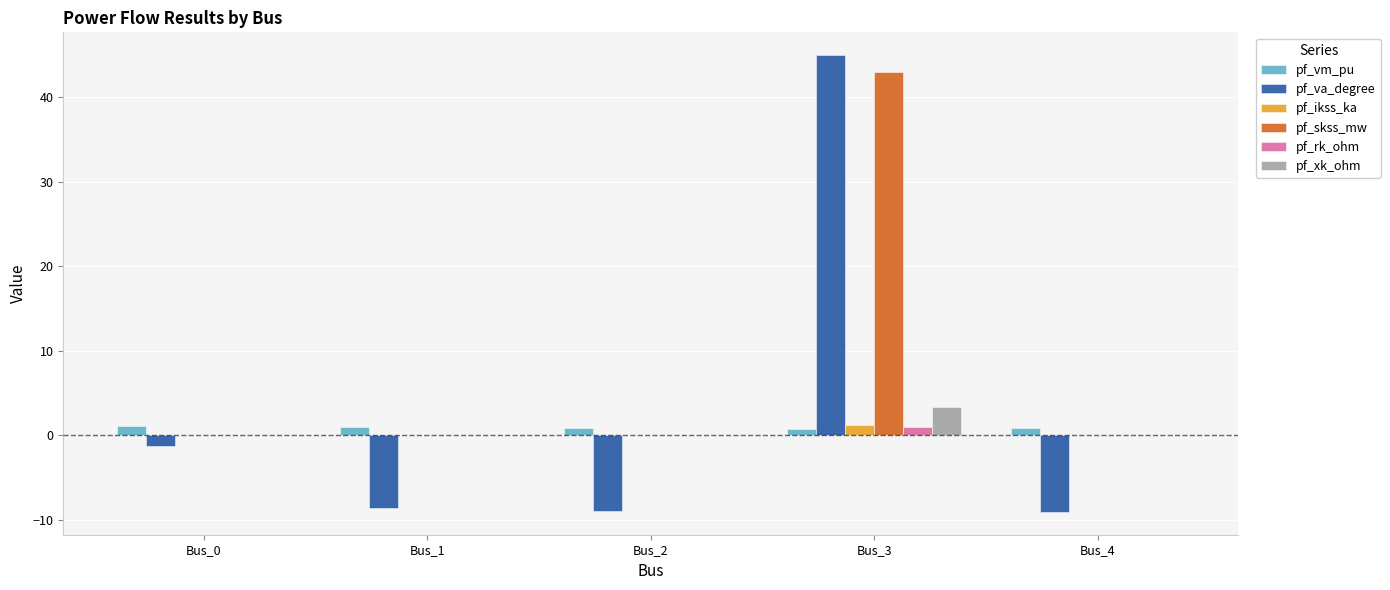

Which series changed the most between Bus_3 and Bus_4?

pf_va_degree